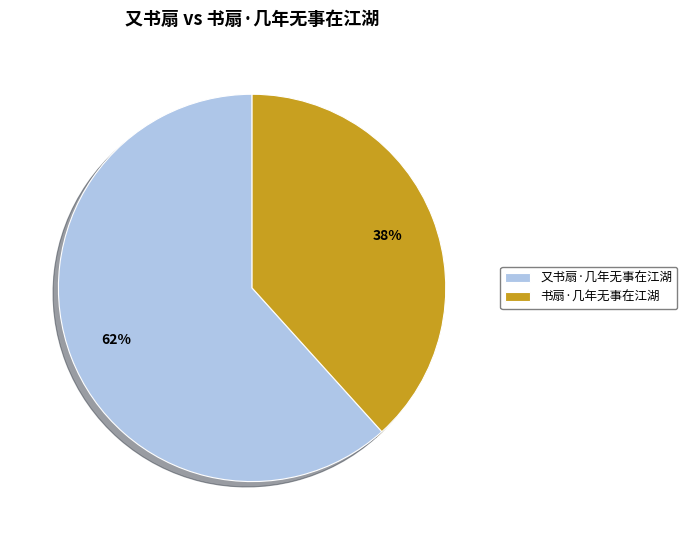

Is 又书扇·几年无事在江湖 the majority of the pie?

Yes